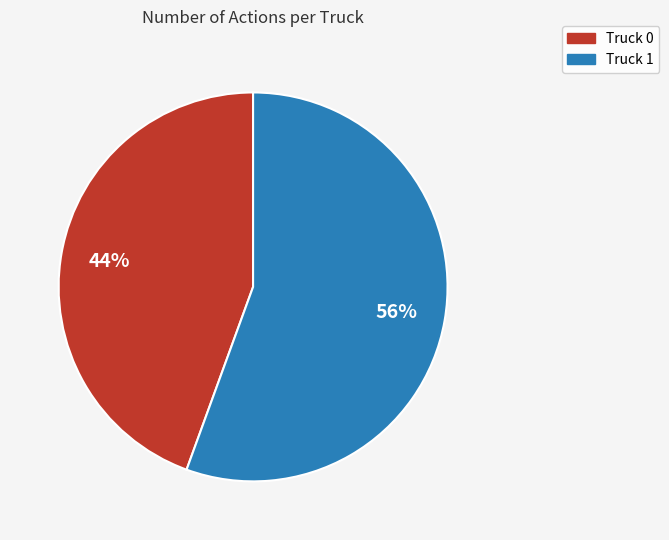

Which category has the biggest portion of the pie?

Truck 1